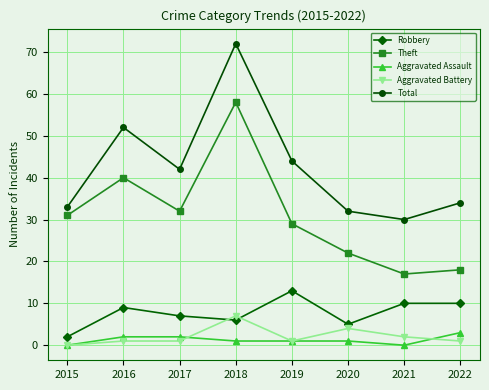

How many times do Aggravated Battery and Robbery cross each other?

2